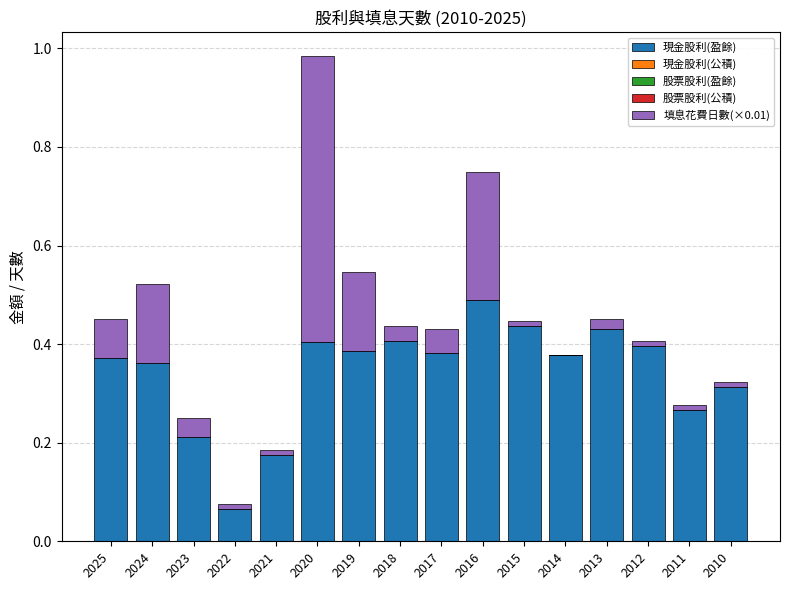

At which category is the sum across all series the highest?

2020